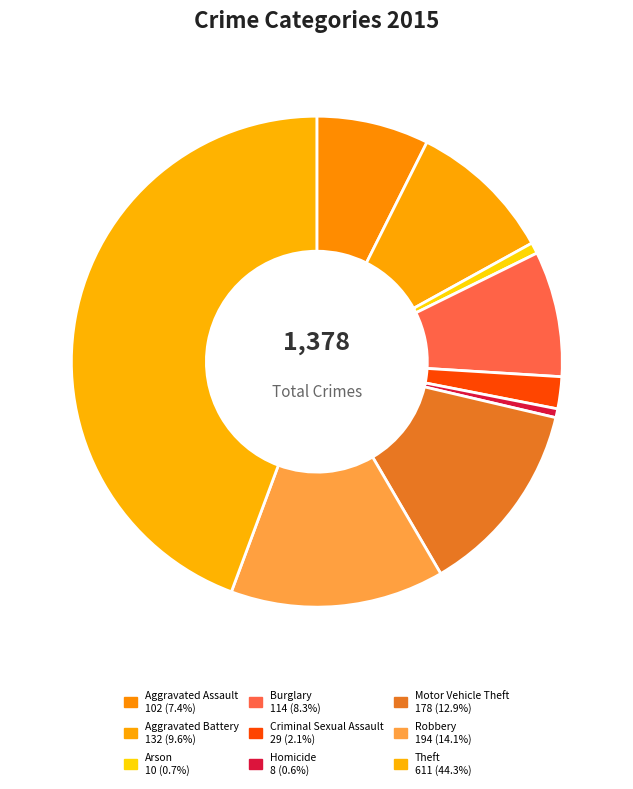

Is it true that Arson is 11% of the pie?

False